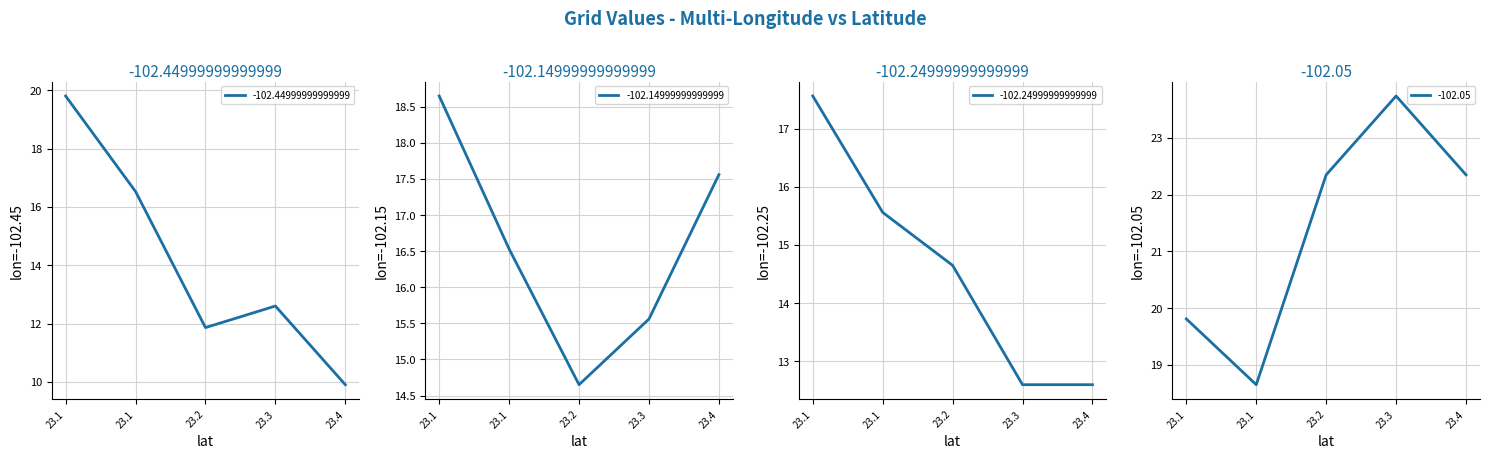

Reading left to right, transcribe all the data shown in this chart.

-102.44999999999999: 23.1=19.8	23.1=16.5	23.2=11.9	23.3=12.6	23.4=9.9
-102.14999999999999: 23.1=18.6	23.1=16.5	23.2=14.7	23.3=15.6	23.4=17.6
-102.24999999999999: 23.1=17.6	23.1=15.6	23.2=14.7	23.3=12.6	23.4=12.6
-102.05: 23.1=19.8	23.1=18.6	23.2=22.4	23.3=23.7	23.4=22.4